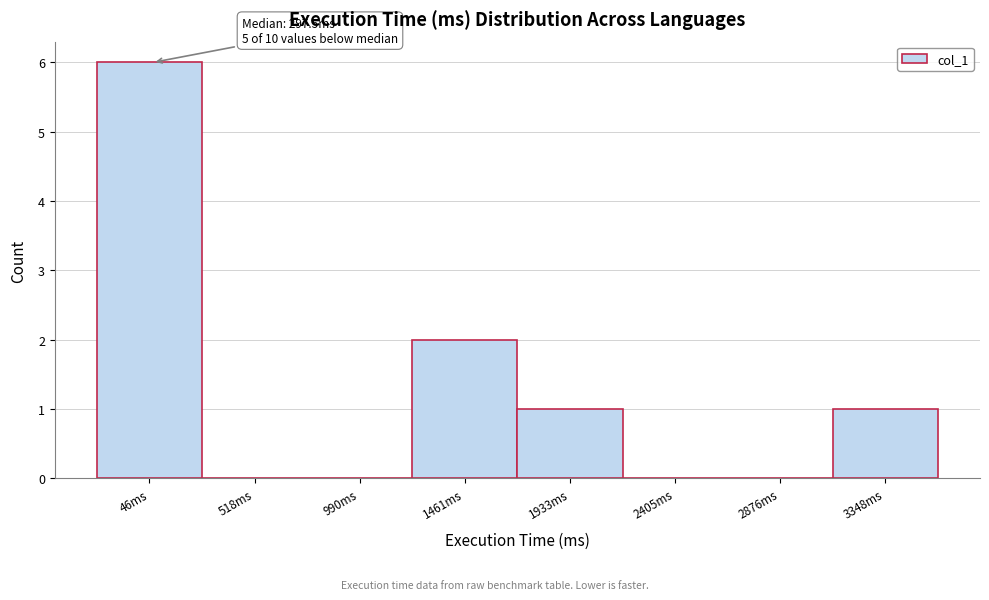

Reading left to right, what are all the values shown in this chart?

46ms=6	518ms=0	990ms=0	1461ms=2	1933ms=1	2405ms=0	2876ms=0	3348ms=1